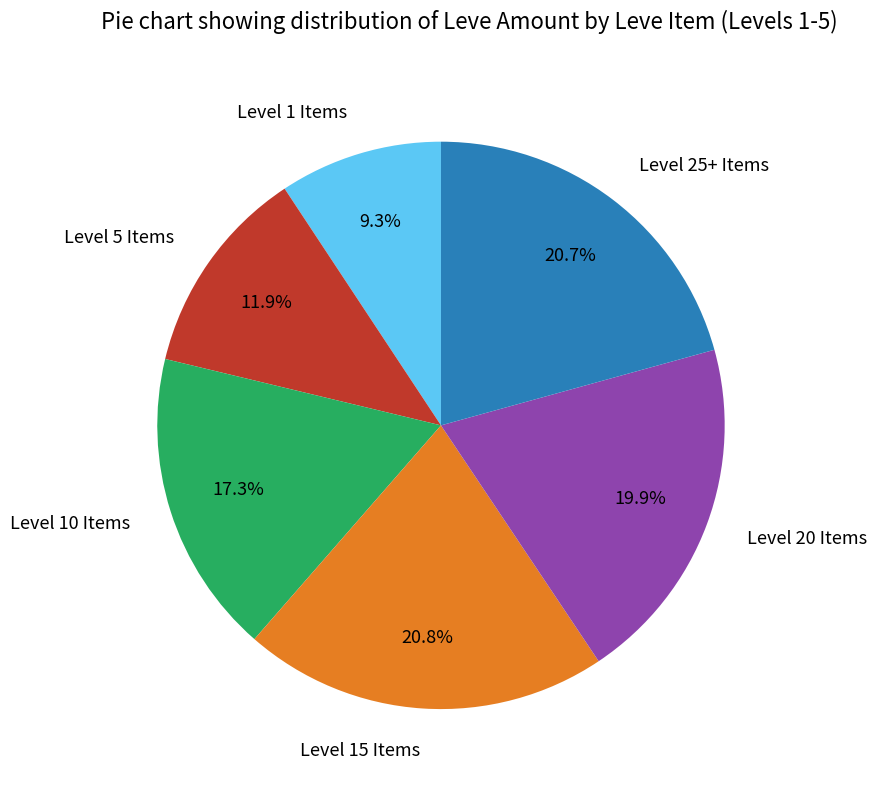

Which slice is the smallest?

Level 1 Items